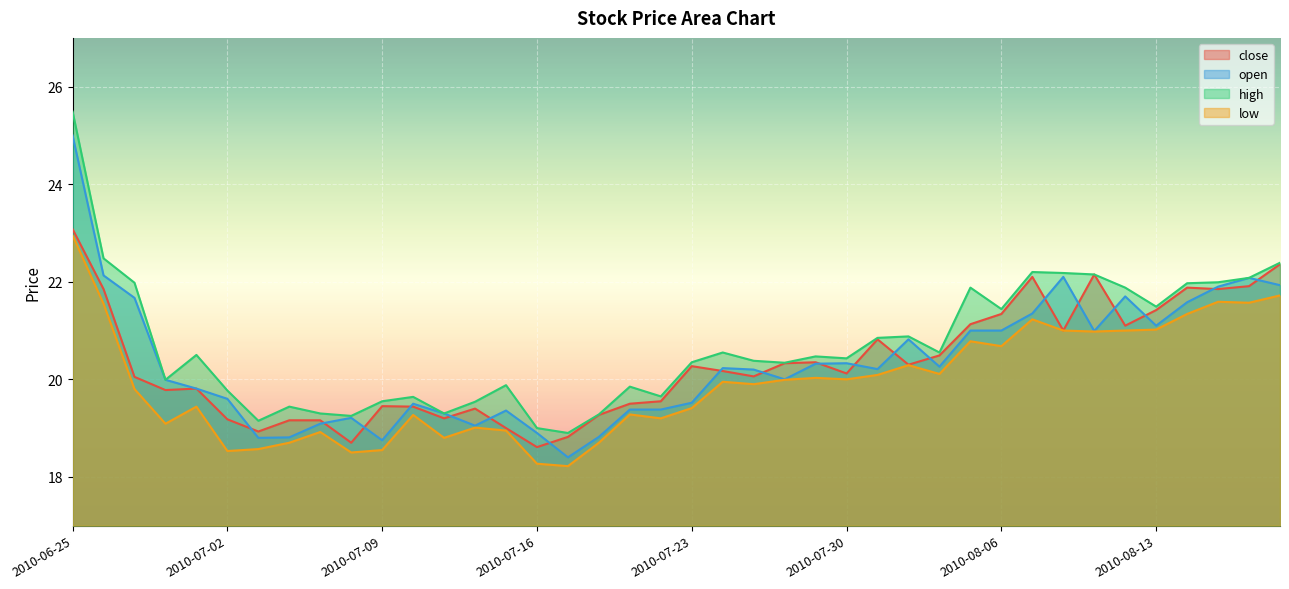

True or false: open and high intersect in this chart.

False